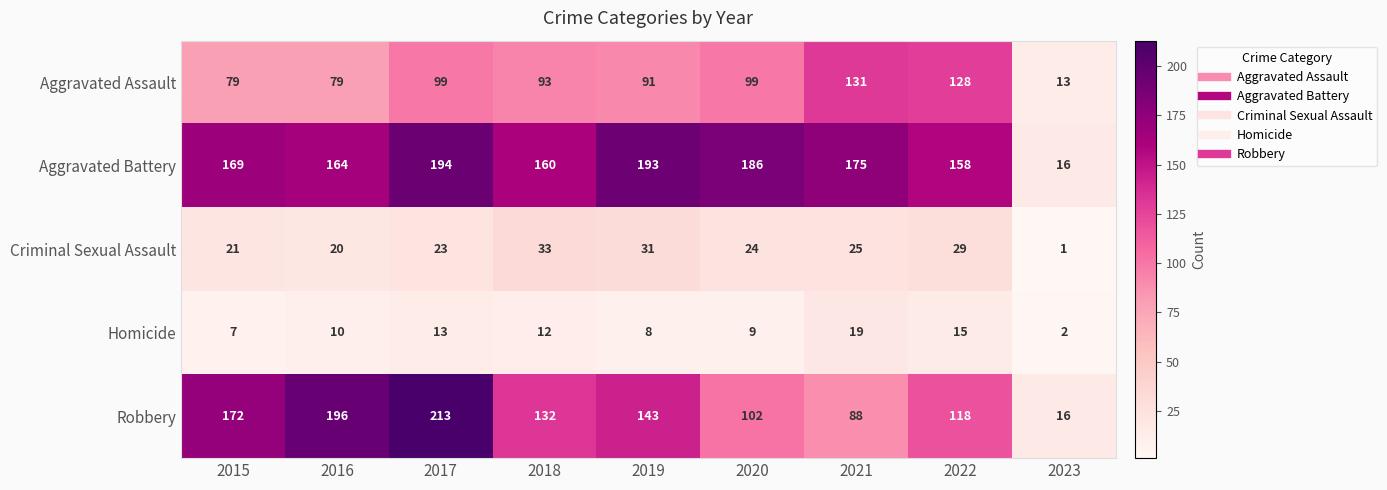

The Robbery series shows 237 at 2018. True or false?

False